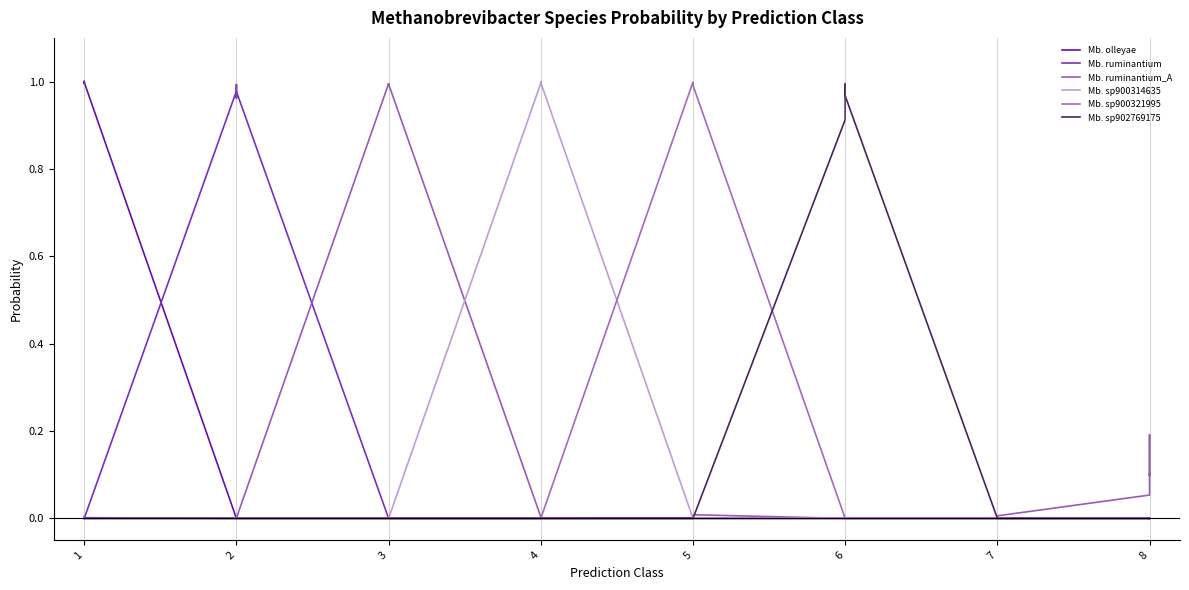

Rank the series by their maximum value, from highest to lowest.

s__Methanobrevibacter olleyae, s__Methanobrevibacter sp900321995, s__Methanobrevibacter sp900314635, s__Methanobrevibacter ruminantium_A, s__Methanobrevibacter sp902769175, s__Methanobrevibacter ruminantium